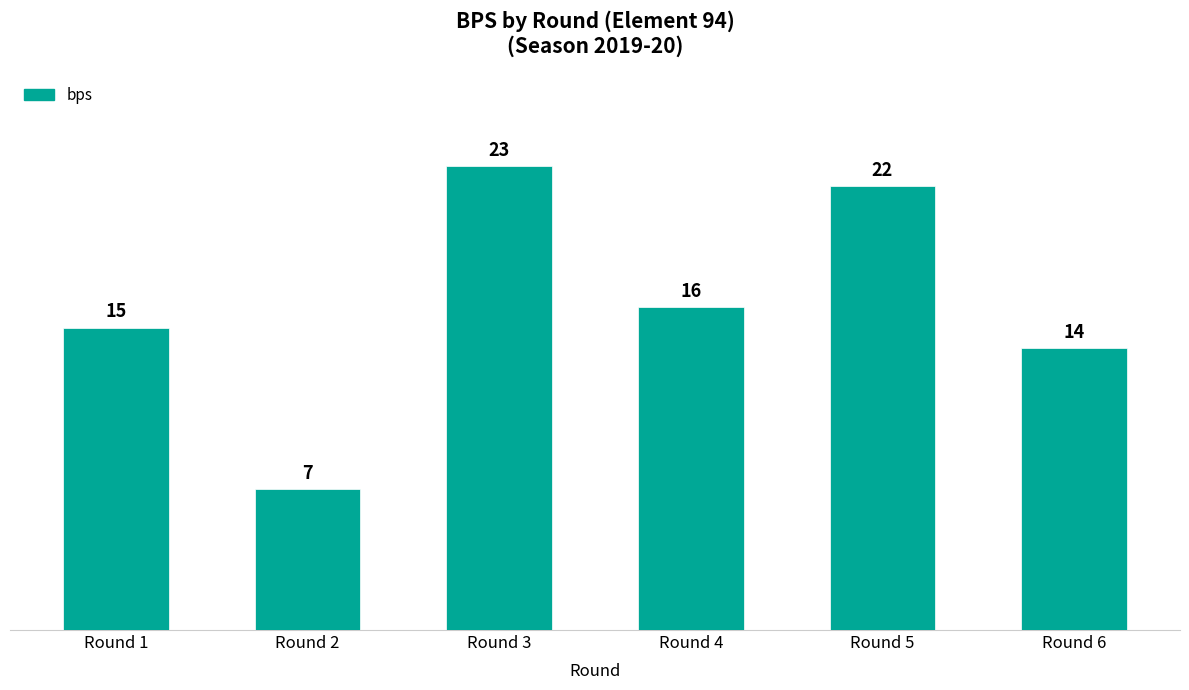

Reading right to left, transcribe all the data shown in this chart.

Round 6=14	Round 5=22	Round 4=16	Round 3=23	Round 2=7	Round 1=15